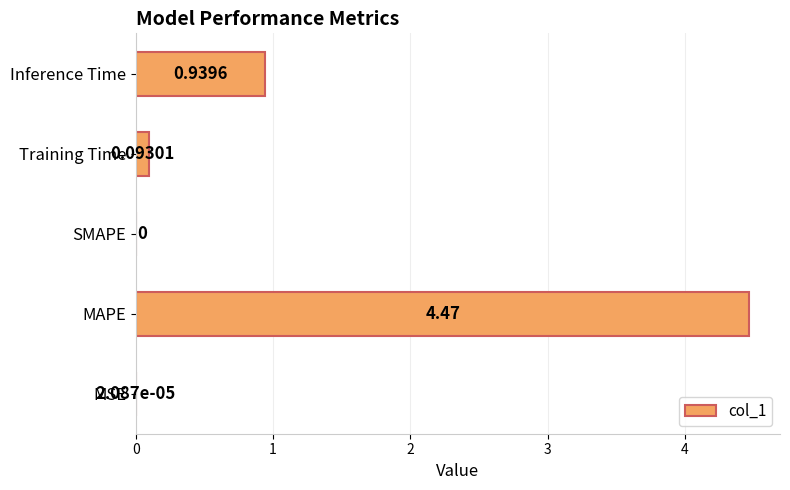

How many data points does each series have?

5